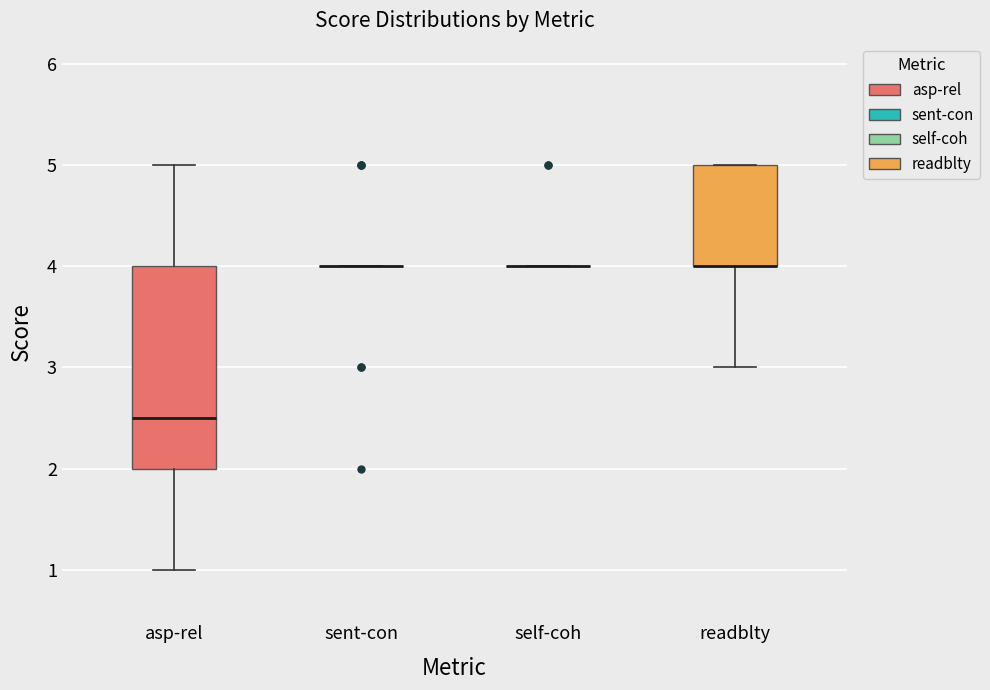

Reading left to right, read every box against the y-axis: the position of its median line, the range the box covers, and the ends of its whiskers. The values are not printed on the chart, so give them approximately, as read against the axis.

asp-rel: median 2.5, box 2.0 to 4.0, whiskers 1.0 to 5.0
sent-con: box collapsed to a line at 4.0, whiskers 4.0 to 4.0
self-coh: box collapsed to a line at 4.0, whiskers 4.0 to 4.0
readblty: median 4.0 (drawn on the box's lower edge), box 4.0 to 5.0, whiskers 3.0 to 5.0